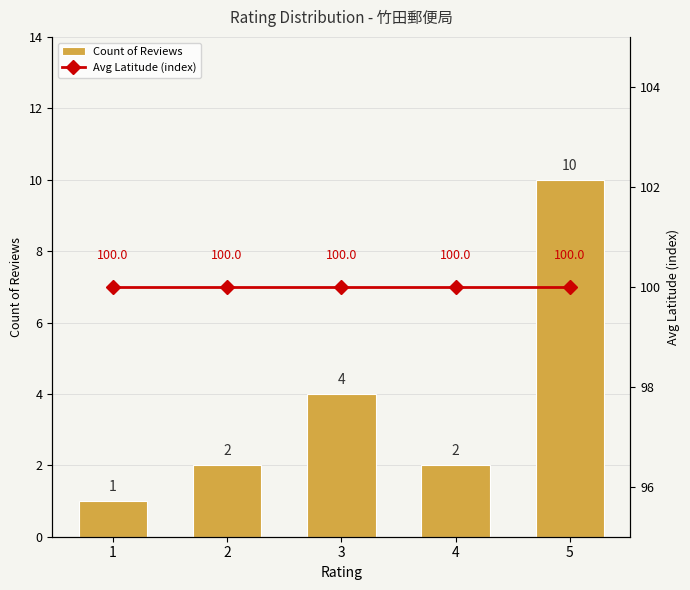

What is the sum of the Count of Reviews values at 5 and 4?

12